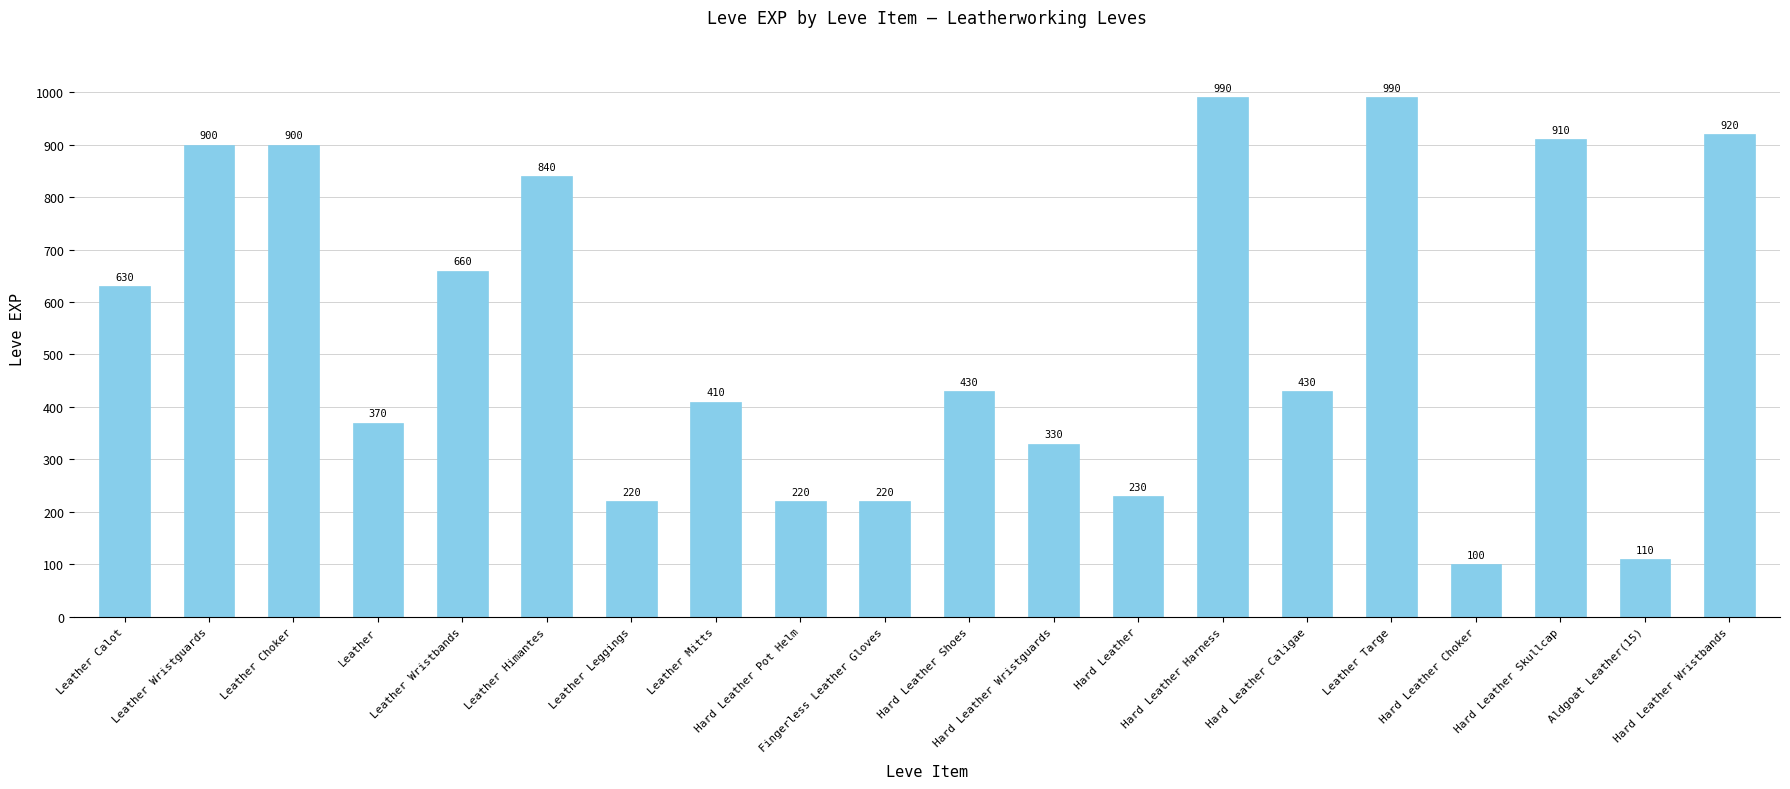

Which has a higher value, Hard Leather Harness or Hard Leather Pot Helm?

Hard Leather Harness